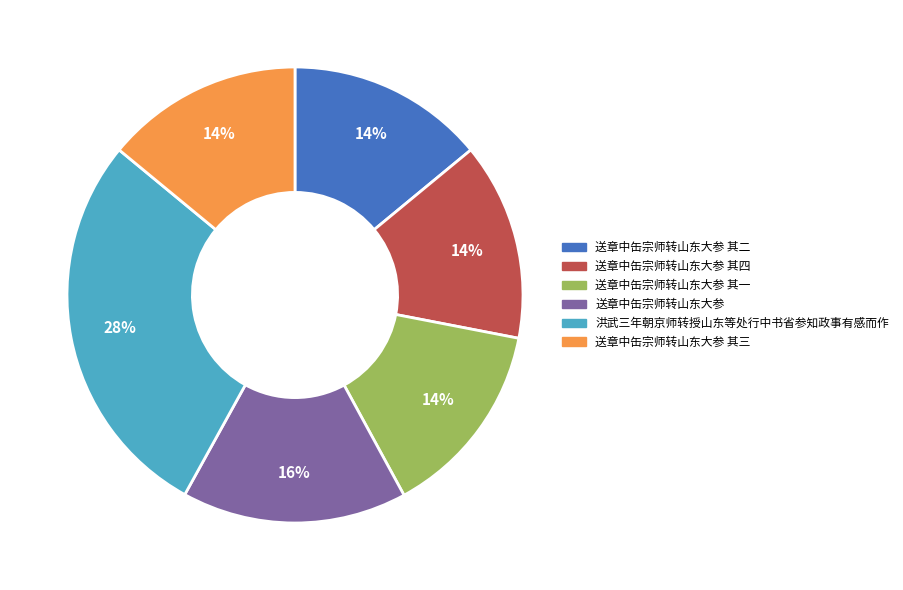

The 送章中缶宗师转山东大参 其一 slice represents 5% of the pie. True or false?

False